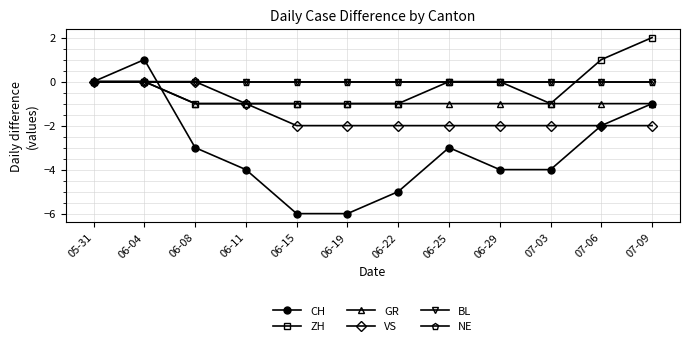

Does the chart have visible grid lines?

Yes